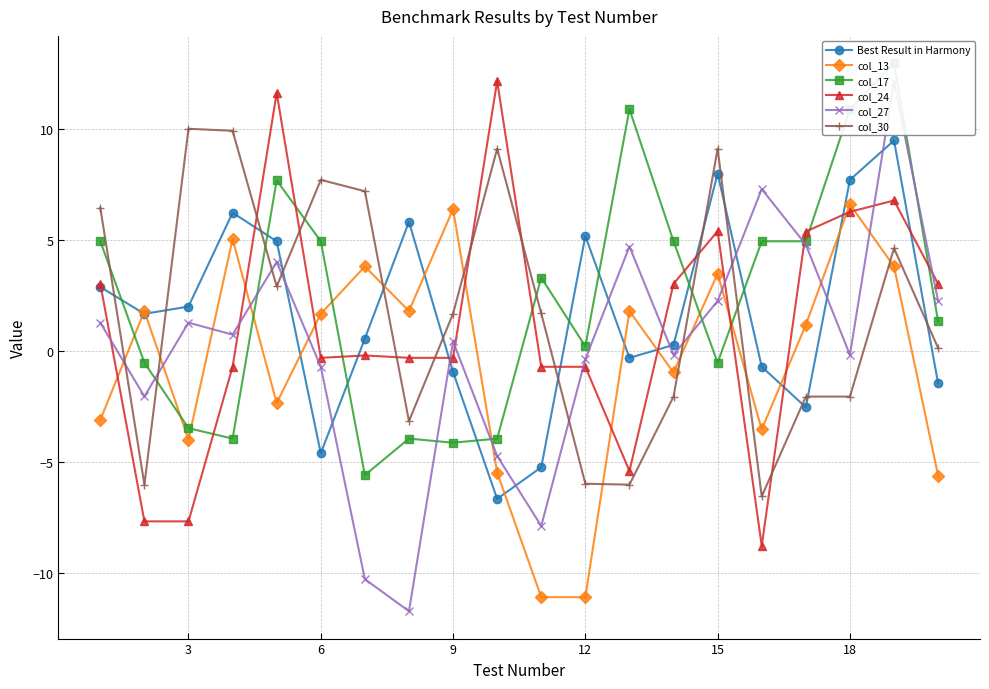

Read the col_13 value at 18.

6.6